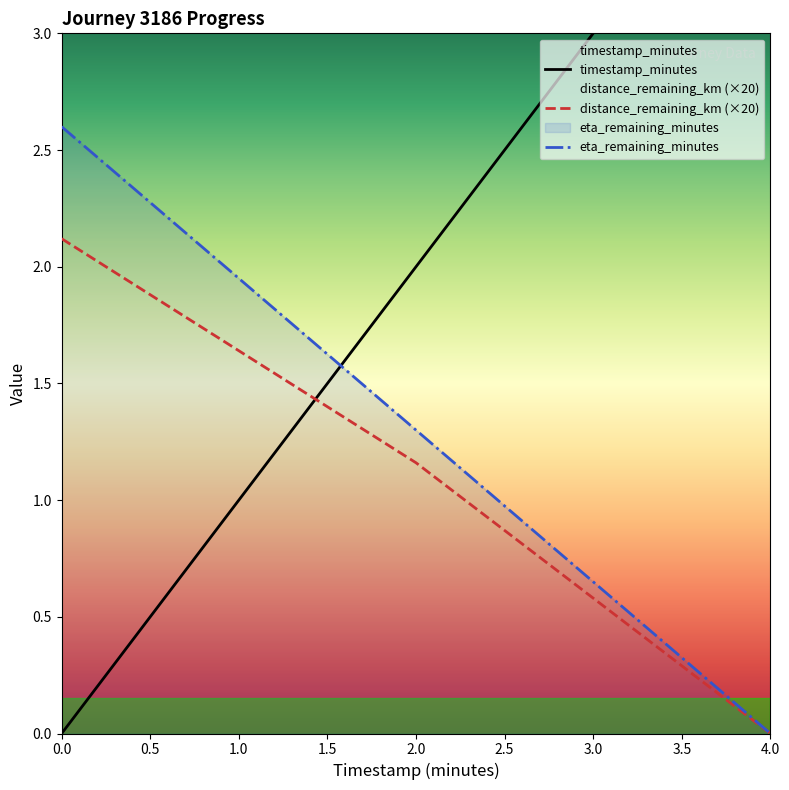

Reading left to right, extract all data points from this chart.

timestamp_minutes: 0.0=0.0	2.0=2.0	4.0=4.0
distance_remaining_km: 0.0=2.1	2.0=1.2	4.0=0.0
eta_remaining_minutes: 0.0=2.6	2.0=1.3	4.0=0.0